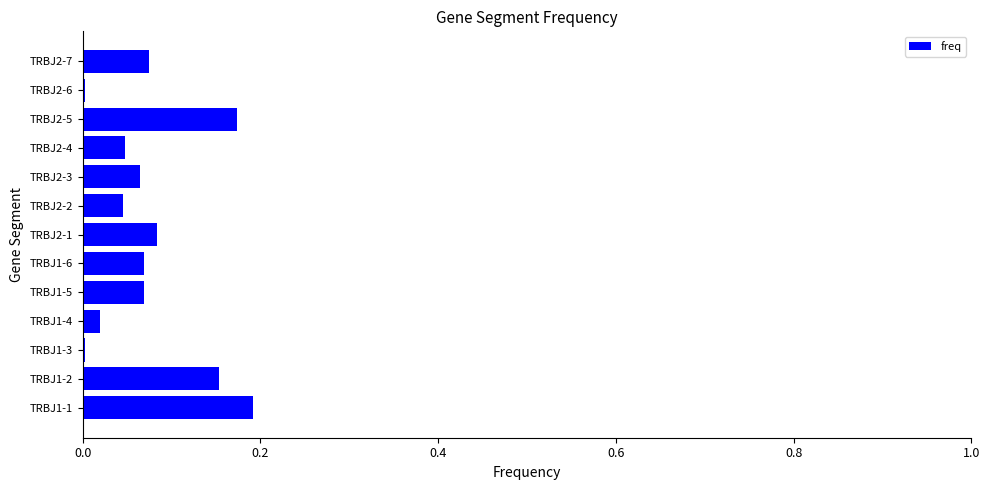

What is the sum of the values at TRBJ2-1 and TRBJ2-5?

0.3